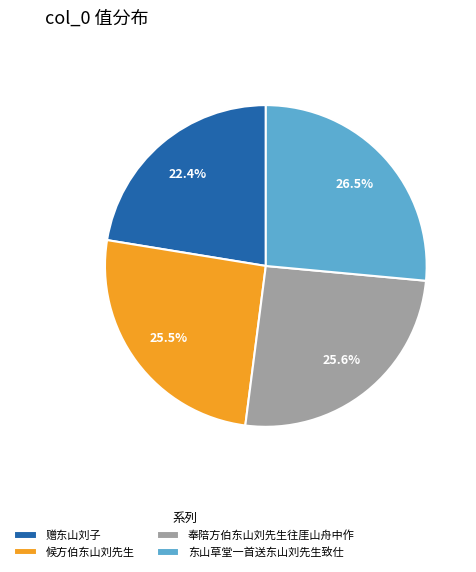

How many segments does this pie chart have?

4